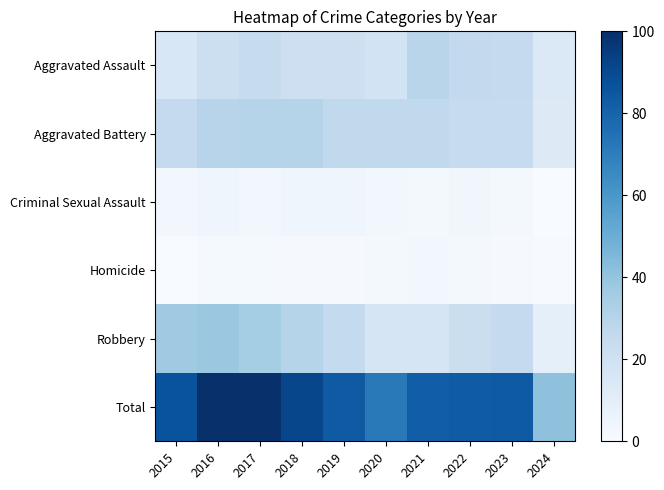

Reading left to right, what are all the values shown in this chart?

Aggravated Assault: 2015=15.6	2016=21.9	2017=24.5	2018=21.3	2019=21.3	2020=18.5	2021=29.1	2022=25.9	2023=25.4	2024=13.8
Aggravated Battery: 2015=25.4	2016=29.4	2017=29.9	2018=29.8	2019=26.2	2020=26.3	2021=26.5	2022=24.3	2023=24.6	2024=12.6
Criminal Sexual Assault: 2015=3.1	2016=3.9	2017=3.0	2018=3.9	2019=4.3	2020=2.8	2021=2.1	2022=3.3	2023=2.1	2024=0.1
Homicide: 2015=0.0	2016=1.5	2017=1.4	2018=1.0	2019=0.8	2020=2.2	2021=2.6	2022=2.3	2023=0.9	2024=0.4
Robbery: 2015=37.0	2016=37.9	2017=35.4	2018=29.8	2019=25.8	2020=16.6	2021=16.7	2022=22.1	2023=25.2	2024=8.8
Total: 2015=86.4	2016=100.0	2017=99.6	2018=91.2	2019=83.8	2020=71.6	2021=82.3	2022=83.2	2023=83.5	2024=41.0